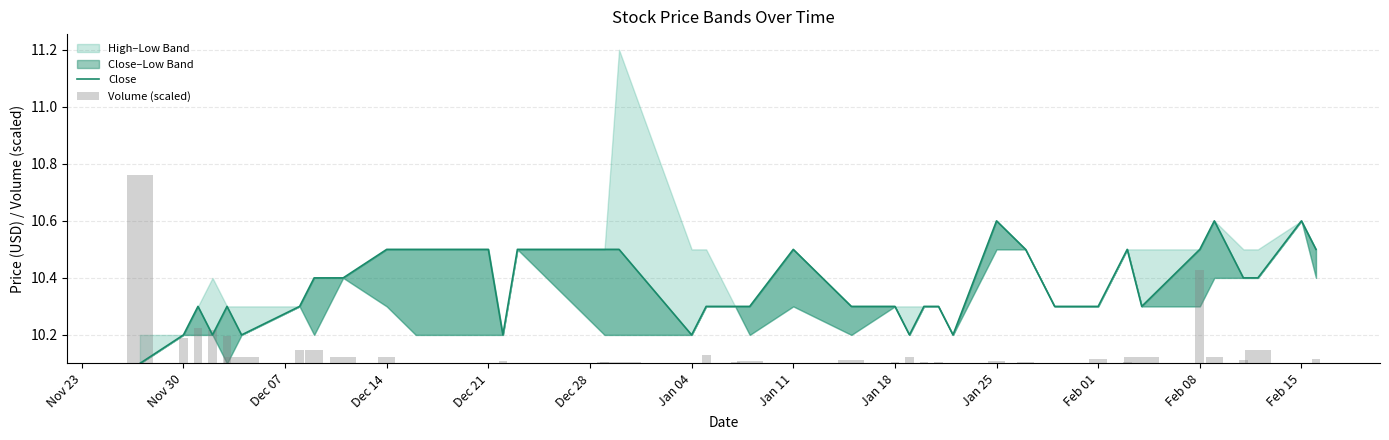

Between 23 and Dec 28, which is larger?

23